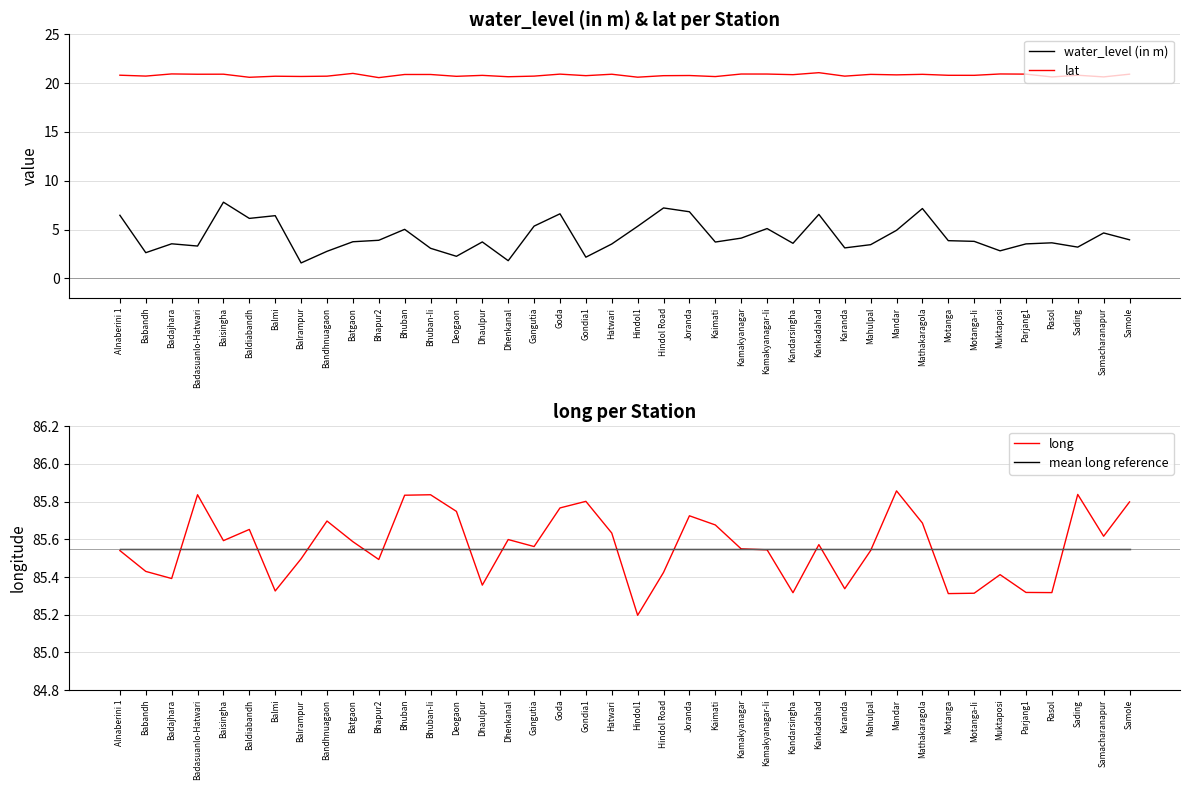

Between Gangutia and Motanga-Ii, which is larger?

Gangutia